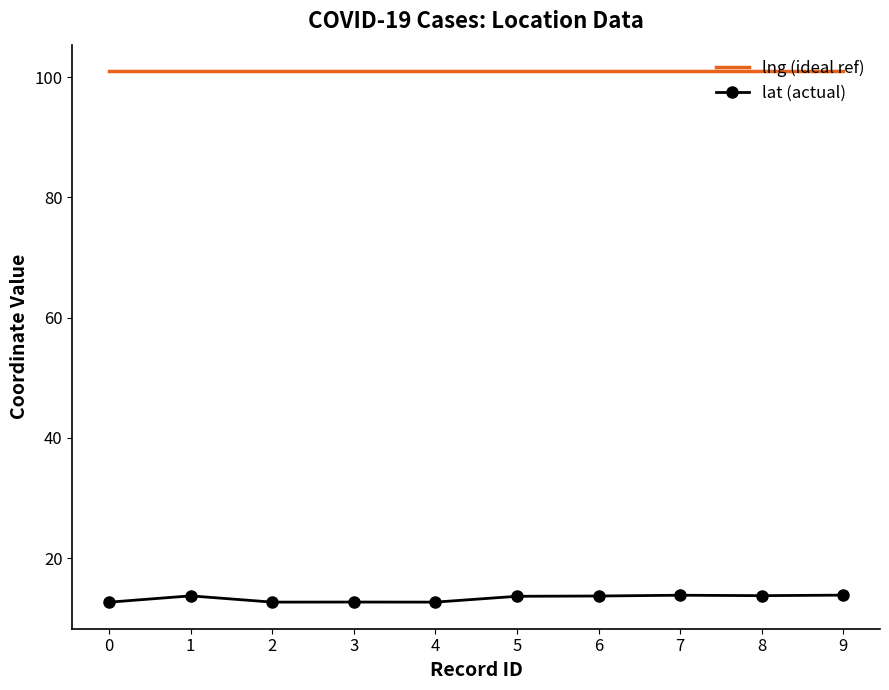

What is the sum of all lat (actual) values?

133.3